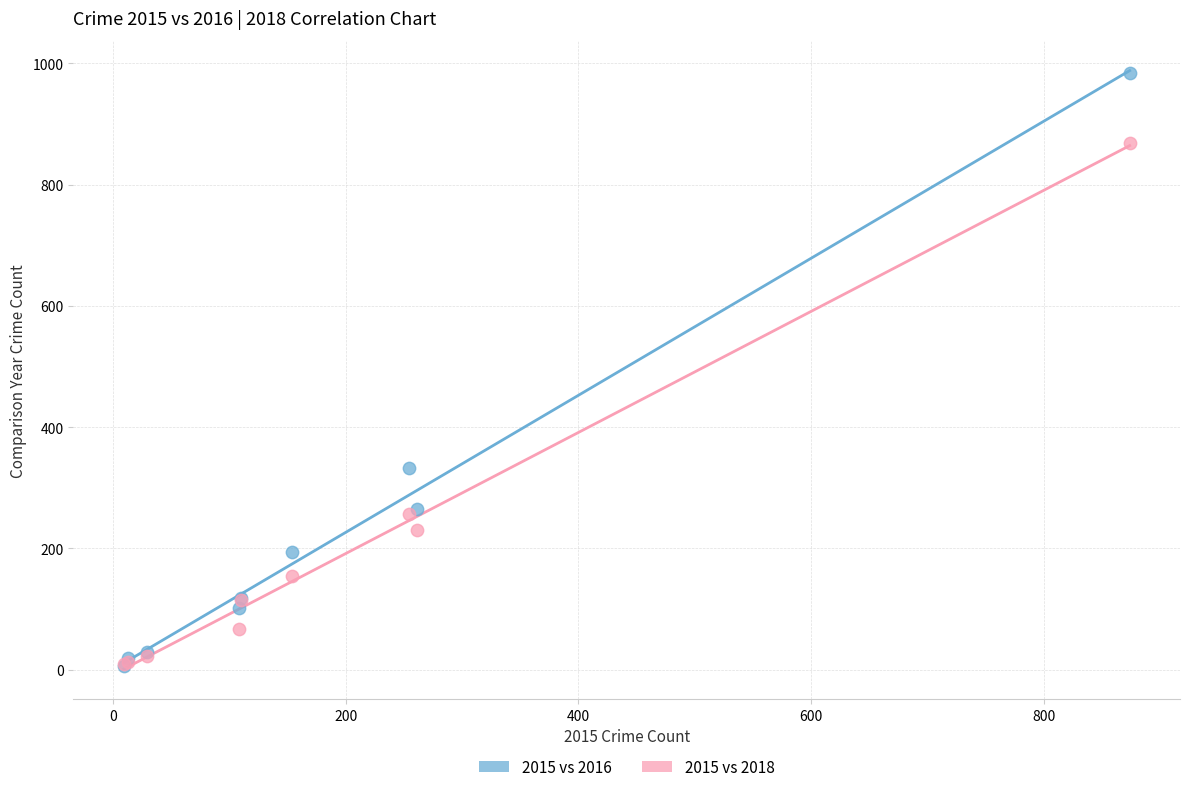

Which series contains the highest Y value?

2015 vs 2016